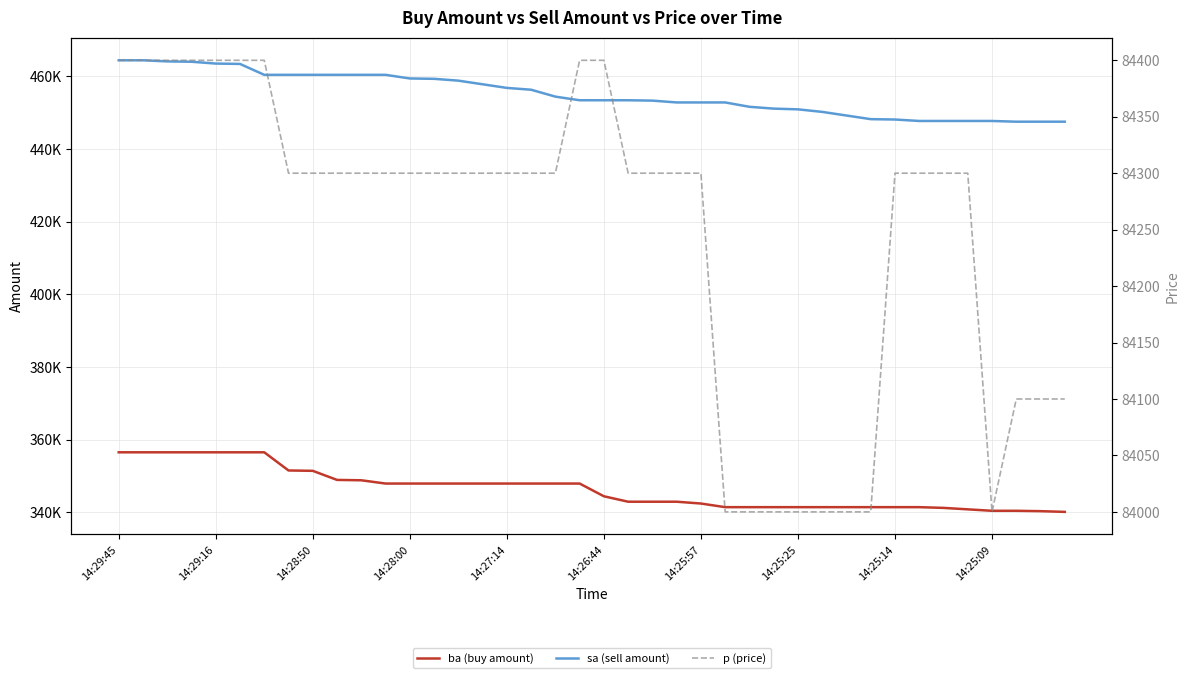

True or false: p (price) has a value of 84300 at 21.

True